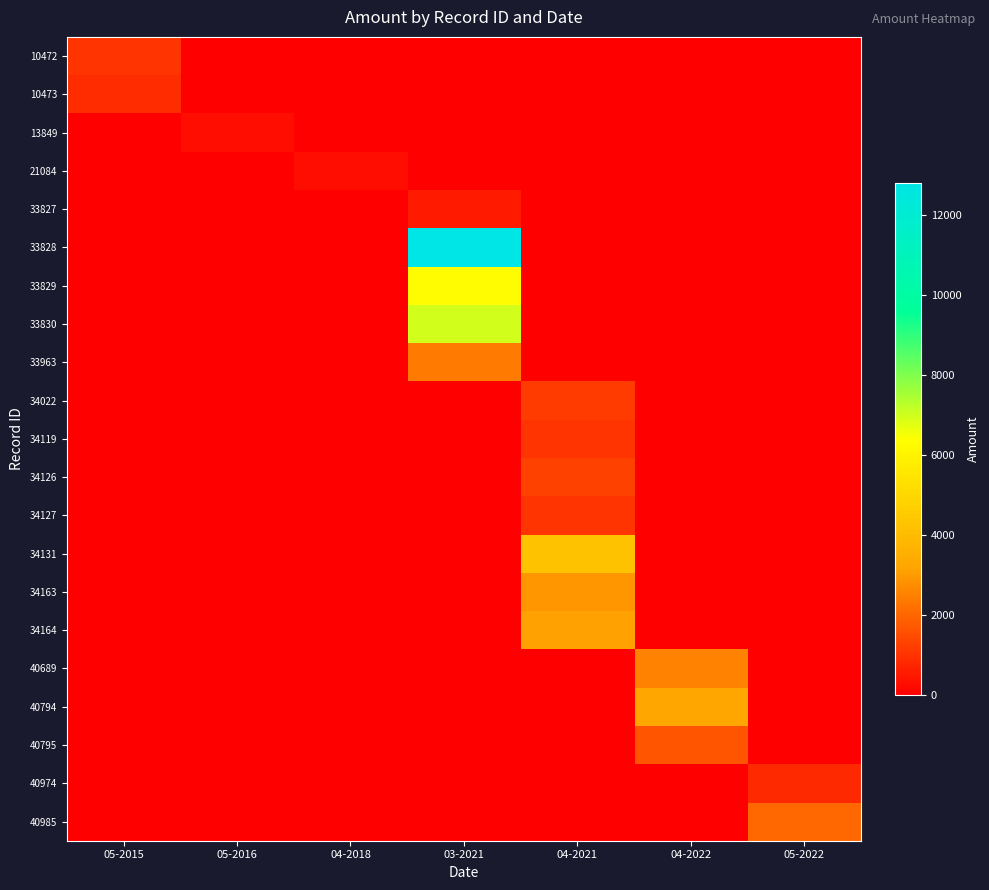

Which series has the largest total across all categories?

33828